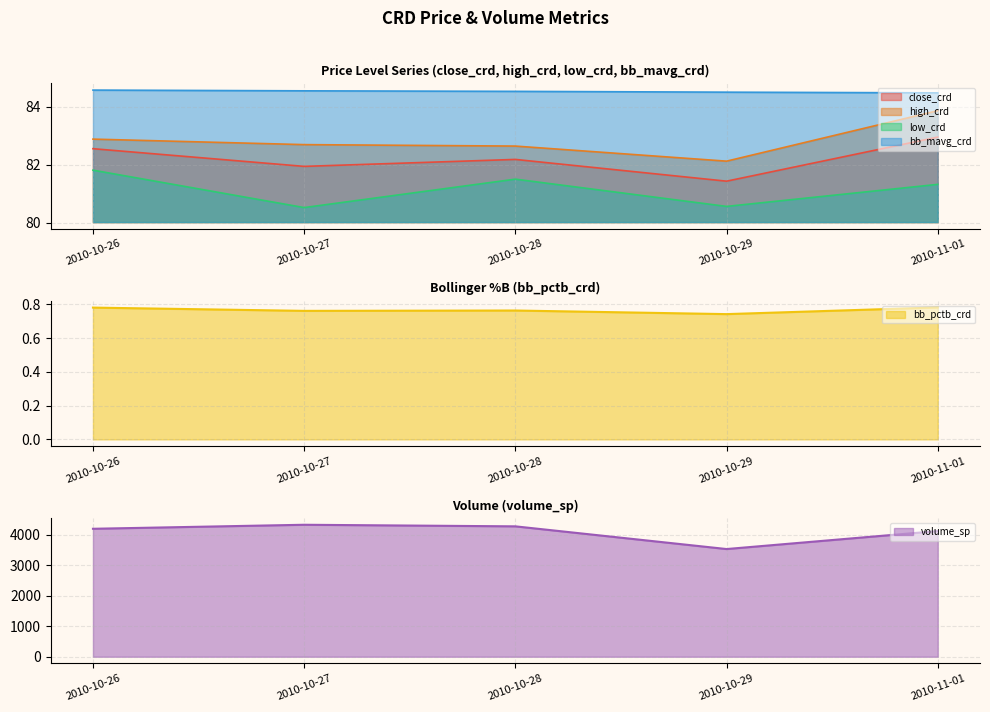

Reading right to left, what are all the values shown in this chart?

close_crd: 2010-11-01=82.9	2010-10-29=81.4	2010-10-28=82.2	2010-10-27=81.9	2010-10-26=82.6
high_crd: 2010-11-01=83.9	2010-10-29=82.1	2010-10-28=82.6	2010-10-27=82.7	2010-10-26=82.9
bb_pctb_crd: 2010-11-01=0.8	2010-10-29=0.7	2010-10-28=0.8	2010-10-27=0.8	2010-10-26=0.8
low_crd: 2010-11-01=81.3	2010-10-29=80.6	2010-10-28=81.5	2010-10-27=80.5	2010-10-26=81.8
bb_mavg_crd: 2010-11-01=84.5	2010-10-29=84.5	2010-10-28=84.5	2010-10-27=84.5	2010-10-26=84.6
volume_sp: 2010-11-01=4129.2	2010-10-29=3537.9	2010-10-28=4283.5	2010-10-27=4335.7	2010-10-26=4203.7